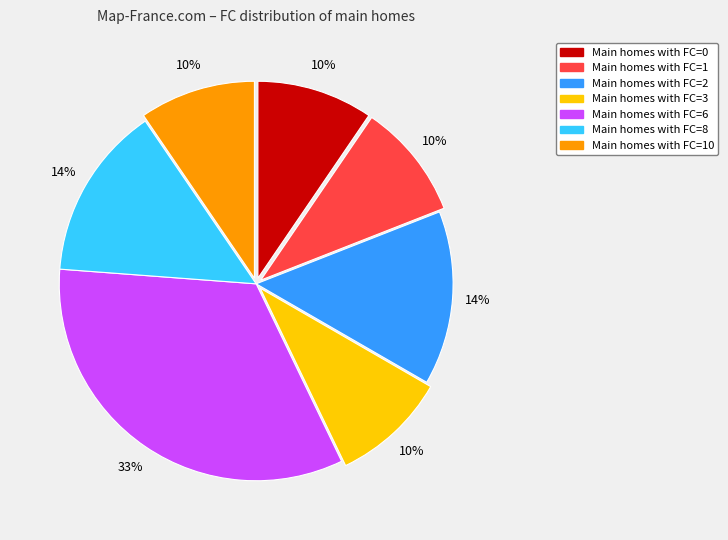

To the nearest percent, what is the average slice percentage?

14%